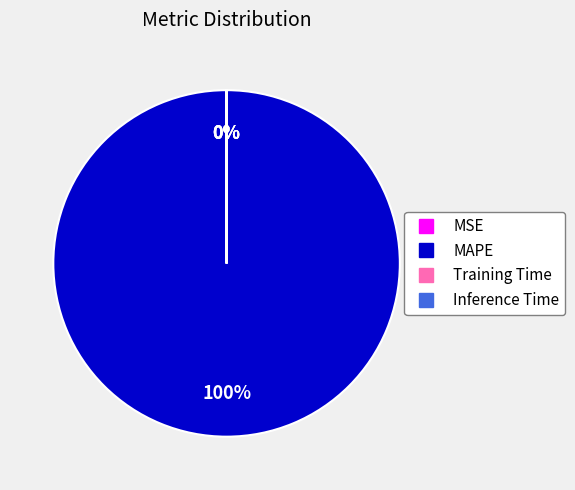

To the nearest percent, what is the average slice percentage?

25%